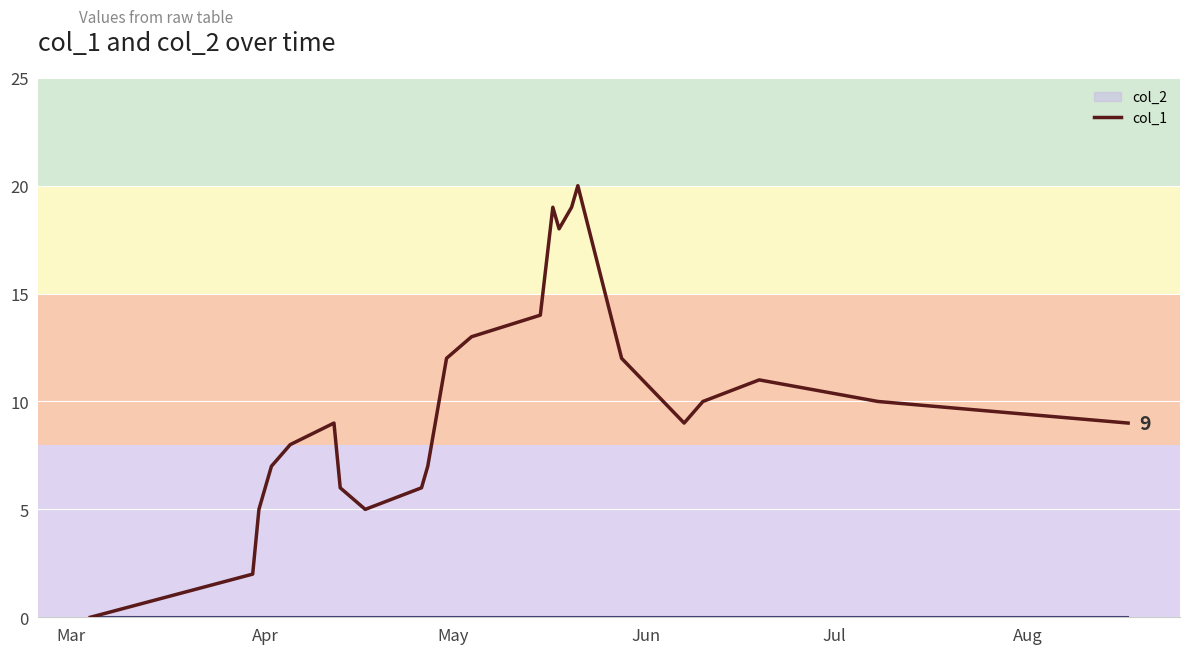

What is the highest value of the col_1 series?

20